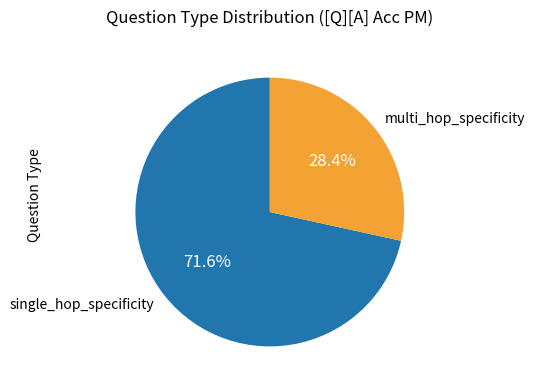

Approximately how many times larger is the value at multi_hop_specificity compared to single_hop_specificity?

0.4